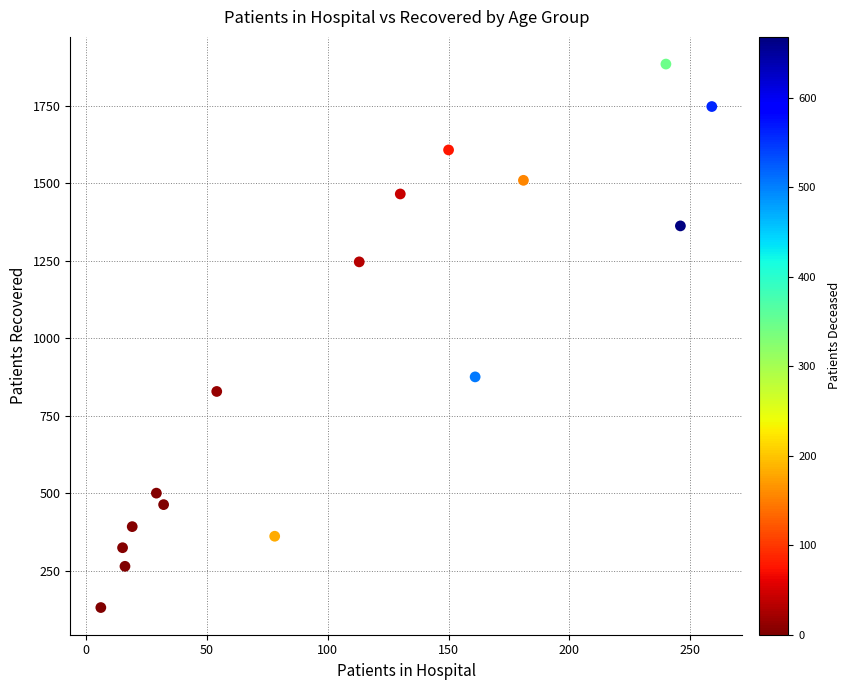

What is the range of Y values (max minus min)?

1753